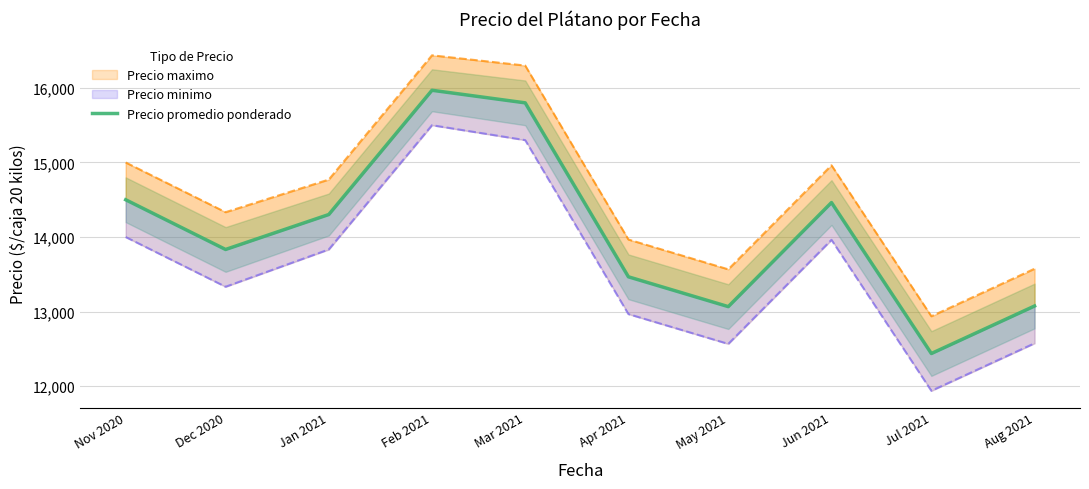

Where is the first local minimum?

Dec 2020